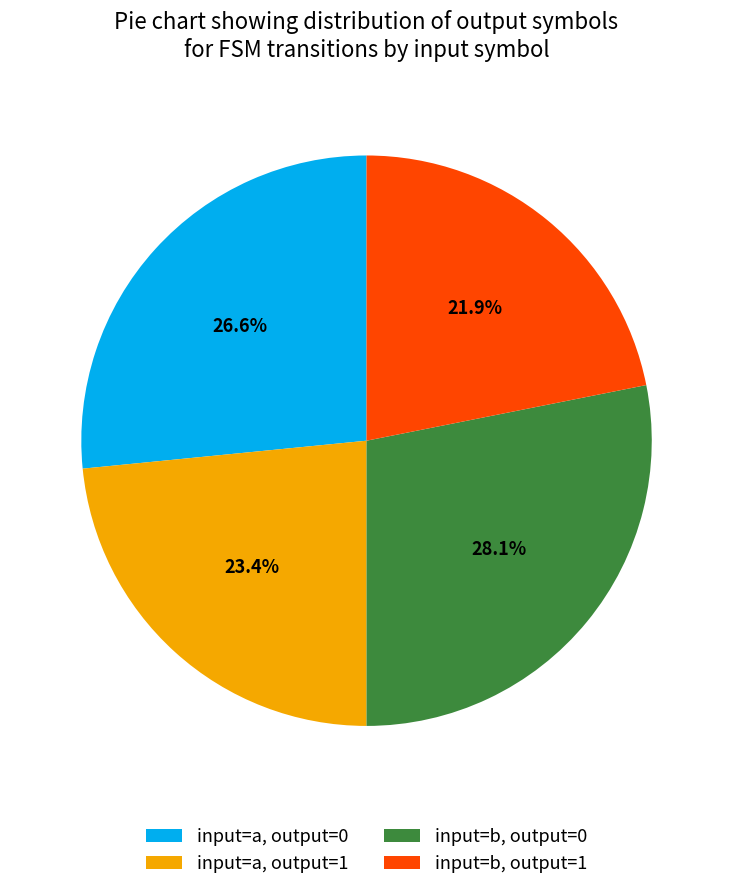

Rank the categories by value from highest to lowest.

input=b, output=0, input=a, output=0, input=a, output=1, input=b, output=1